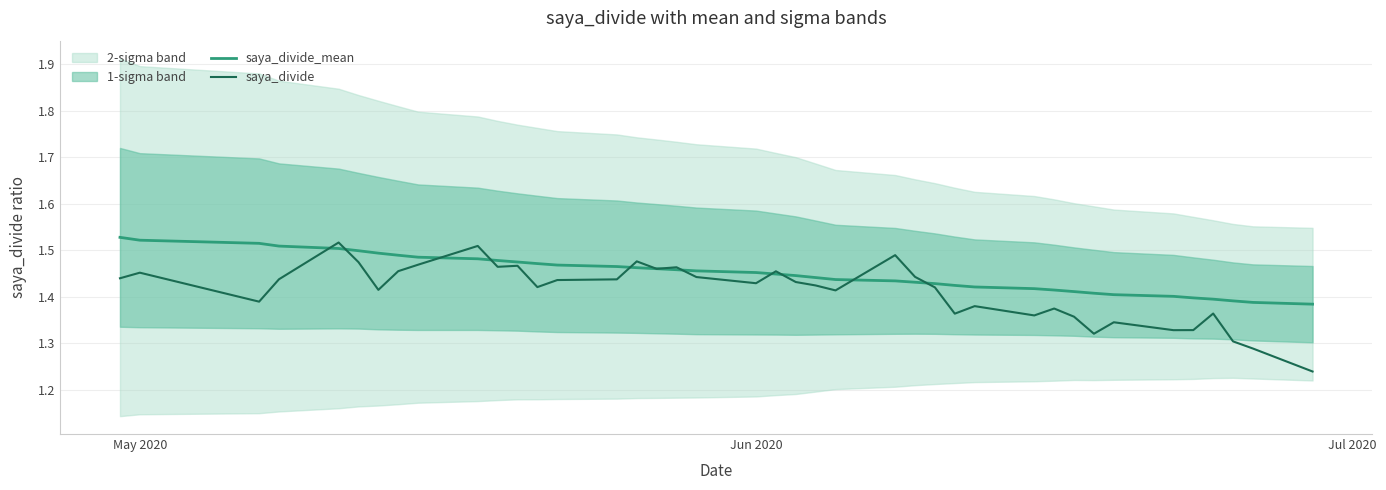

True or false: saya_divide_mean has a value of 2.5 at Jun 2020.

False